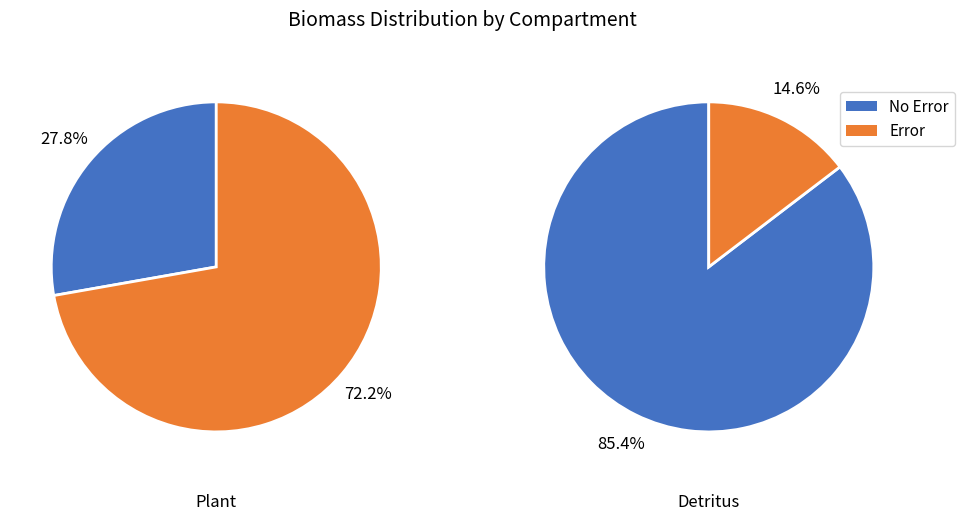

How many slices are in this pie chart?

4